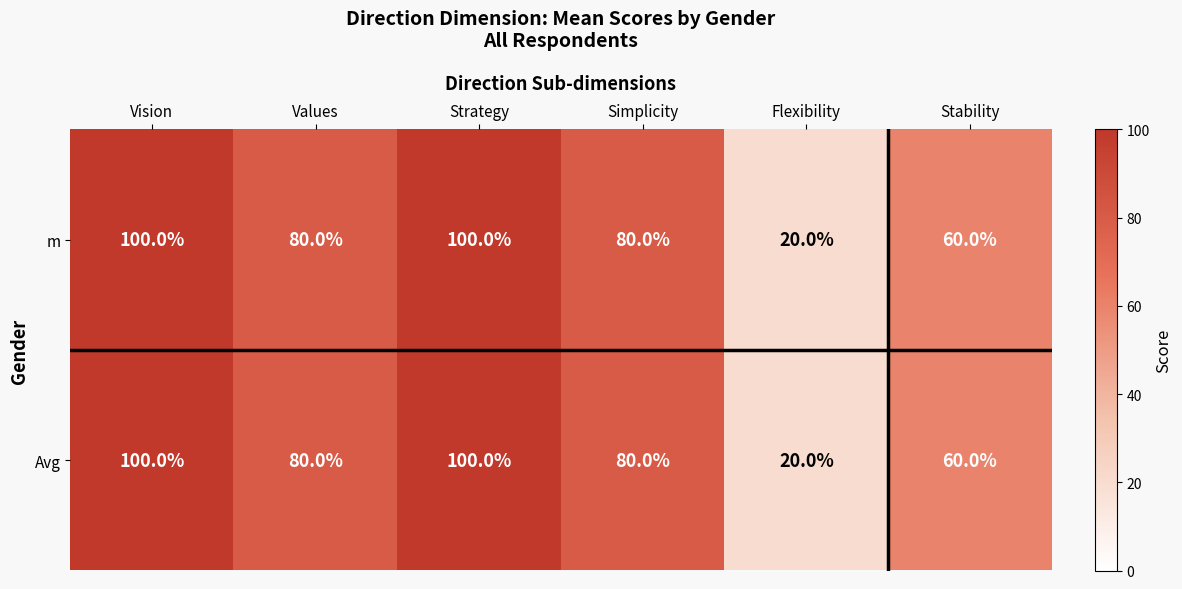

Reading left to right, transcribe all the data shown in this chart.

m: 100	80	100	80	20	60
Avg: 100	80	100	80	20	60